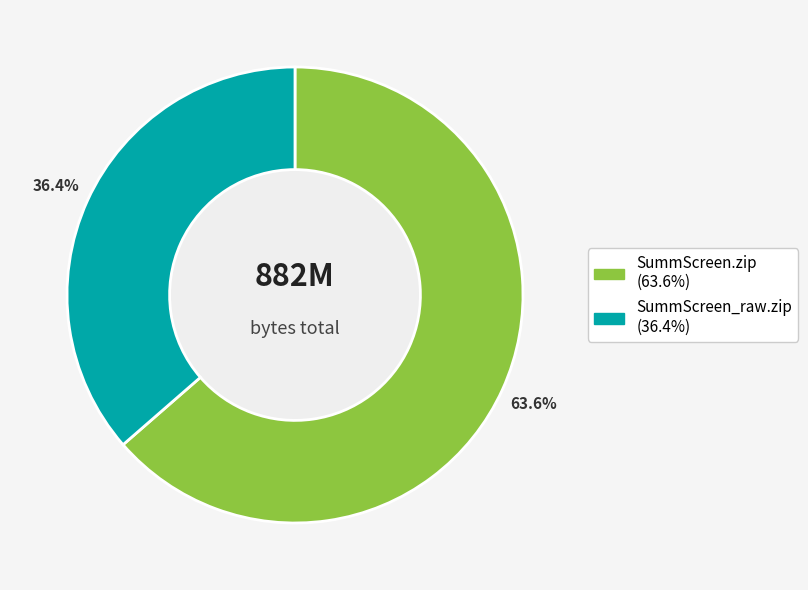

To the nearest percent, what portion does SummScreen.zip represent?

64%